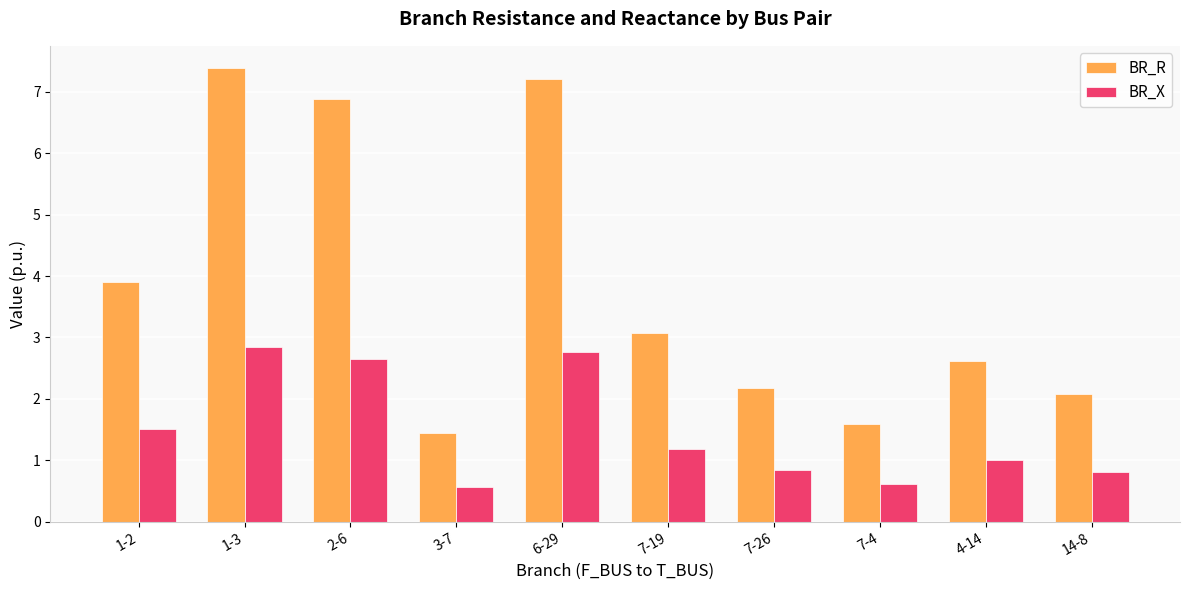

Which label corresponds to the largest value in the chart?

1-3